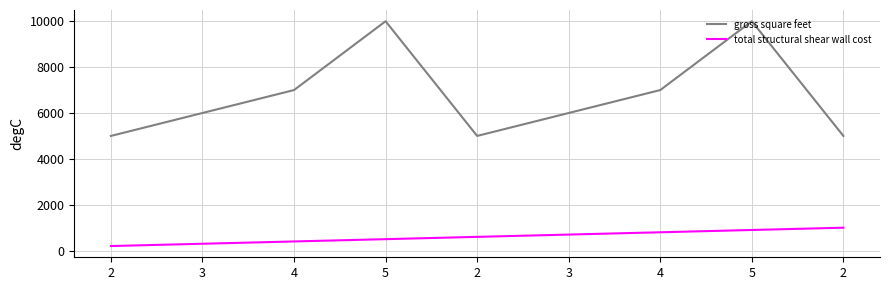

The value of gross square feet at 4 is 9252. True or false?

False